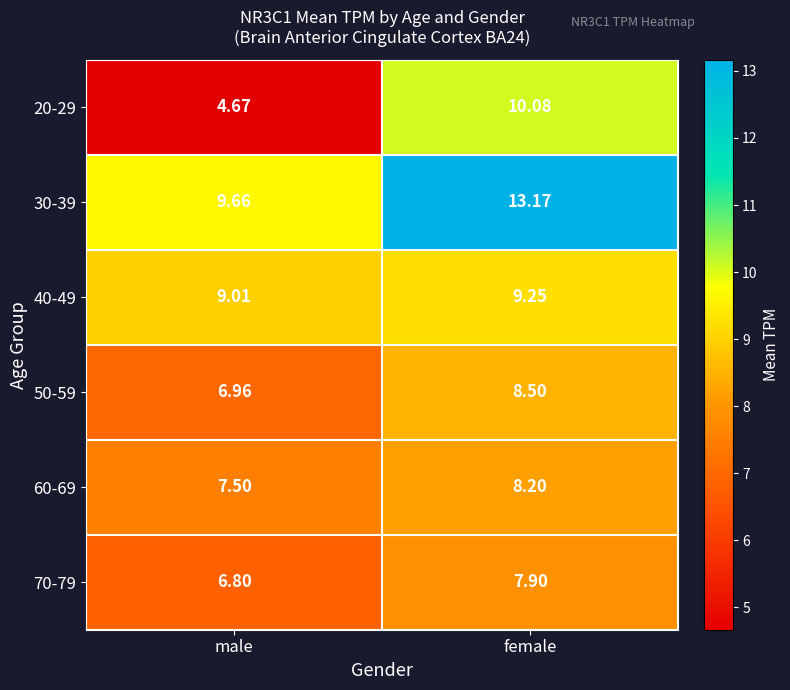

Is the value of 40-49 at female greater than the value of 30-39 at male?

No